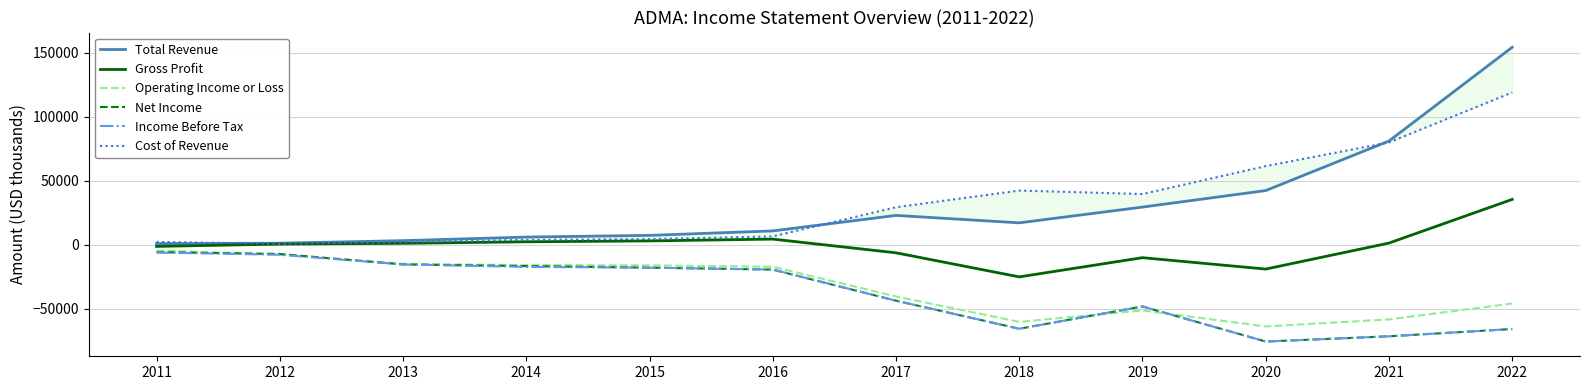

Which category has the lowest value in the Gross Profit series?

2018